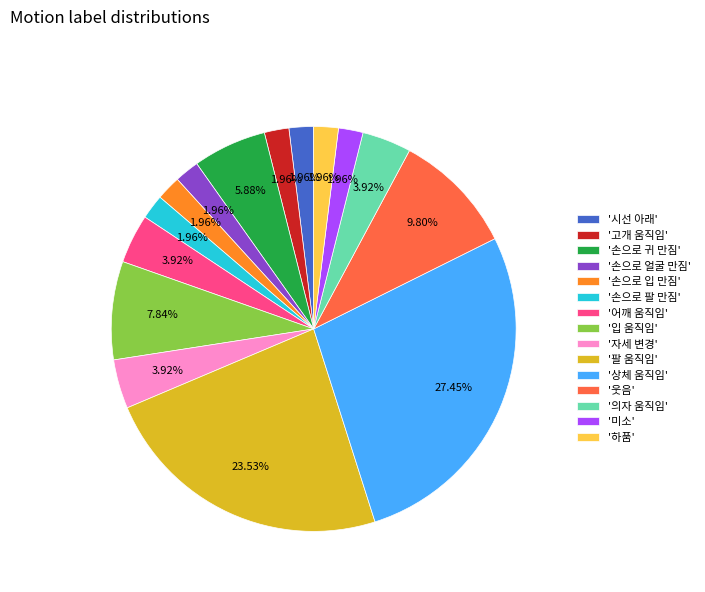

To the nearest percent, what is the difference between the largest and smallest slice percentages?

25%